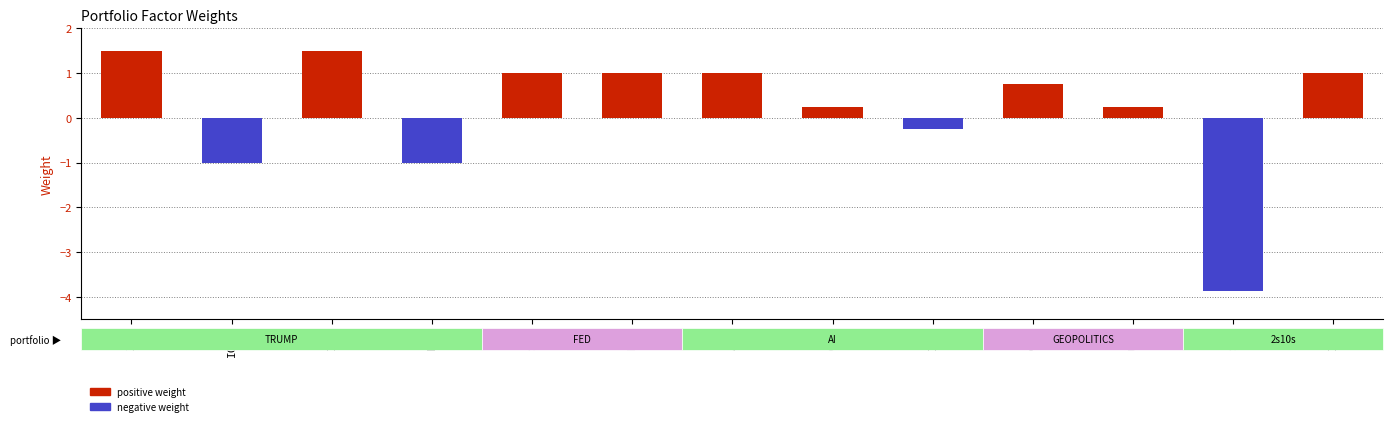

What is the value of the 11th bar from the left?

0.2